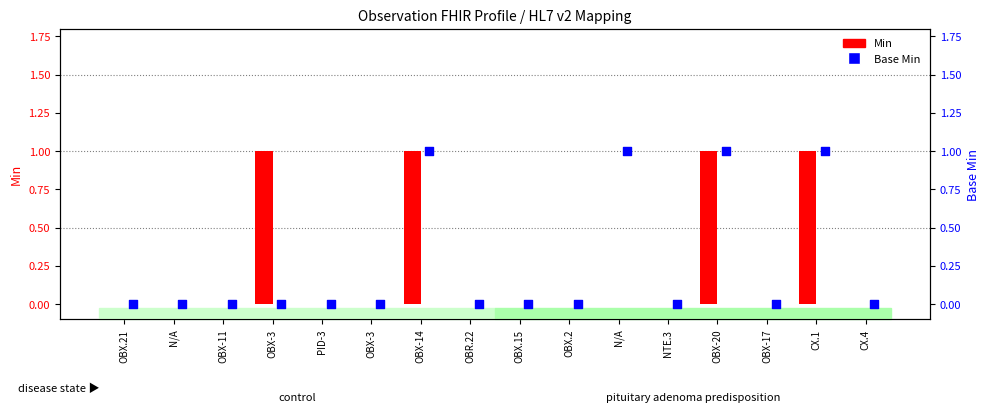

Is the value of Min at OBR.22 greater than the value of Base Min at OBX-3?

No